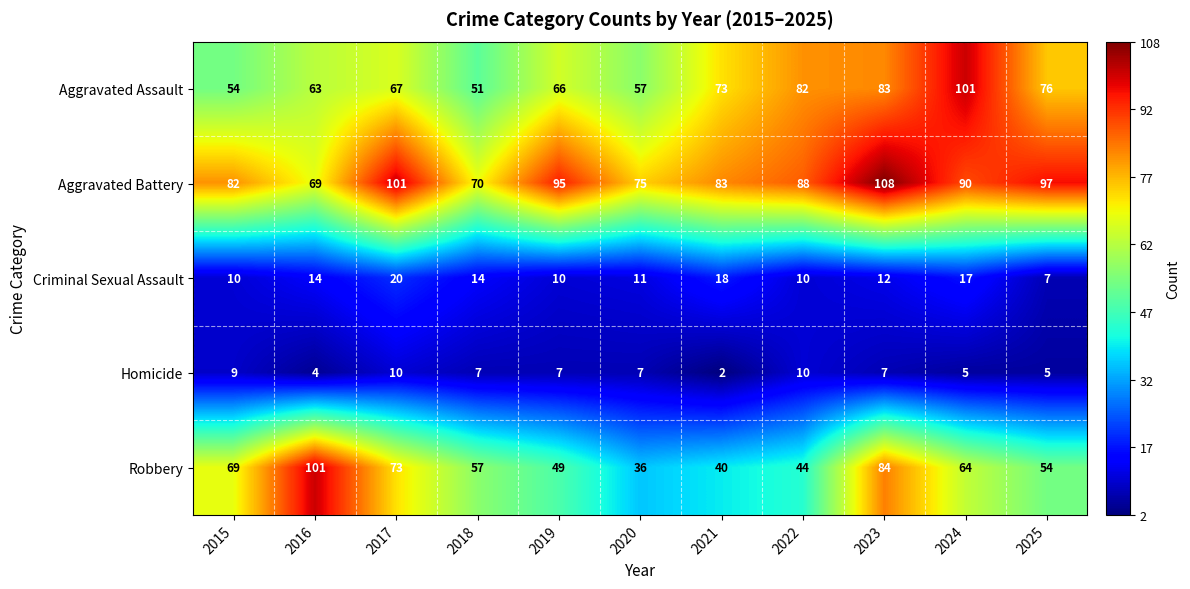

Is it true that Aggravated Assault equals 73 at 2018?

False